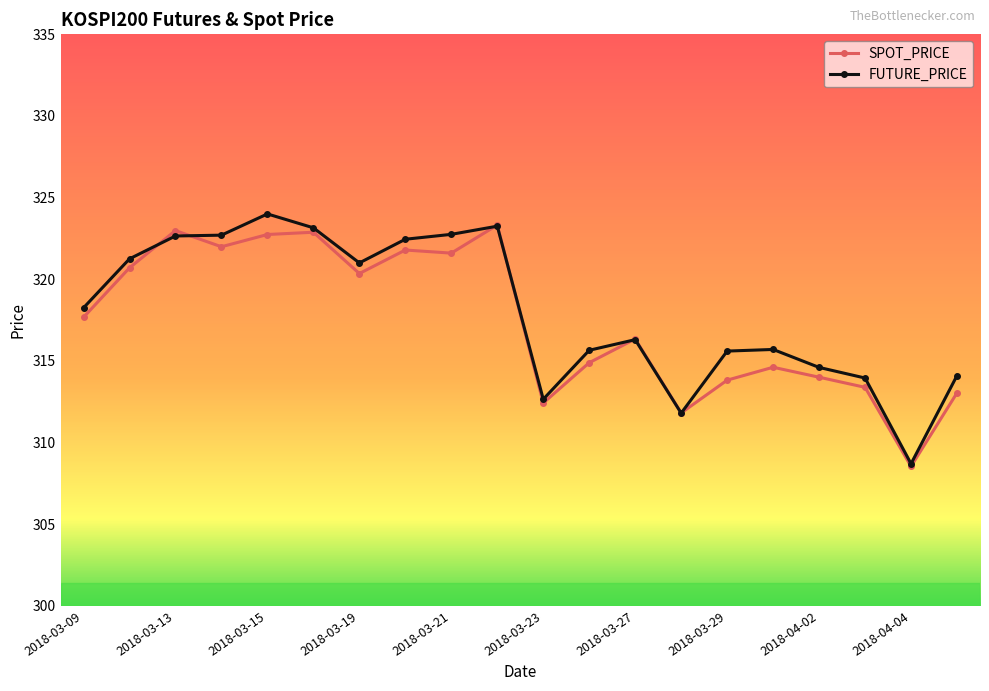

What is the difference between the maximum and minimum values in the FUTURE_PRICE series?

15.3